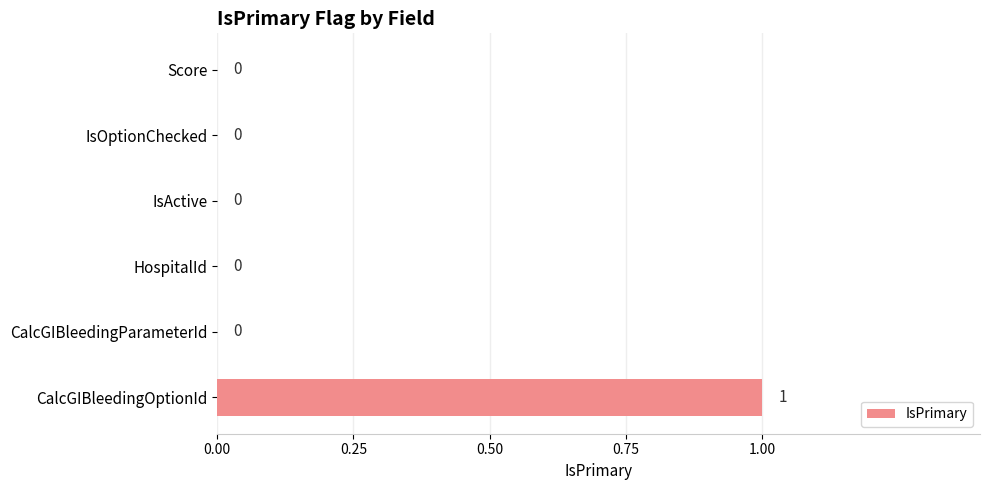

How many categories are shown in the chart?

6